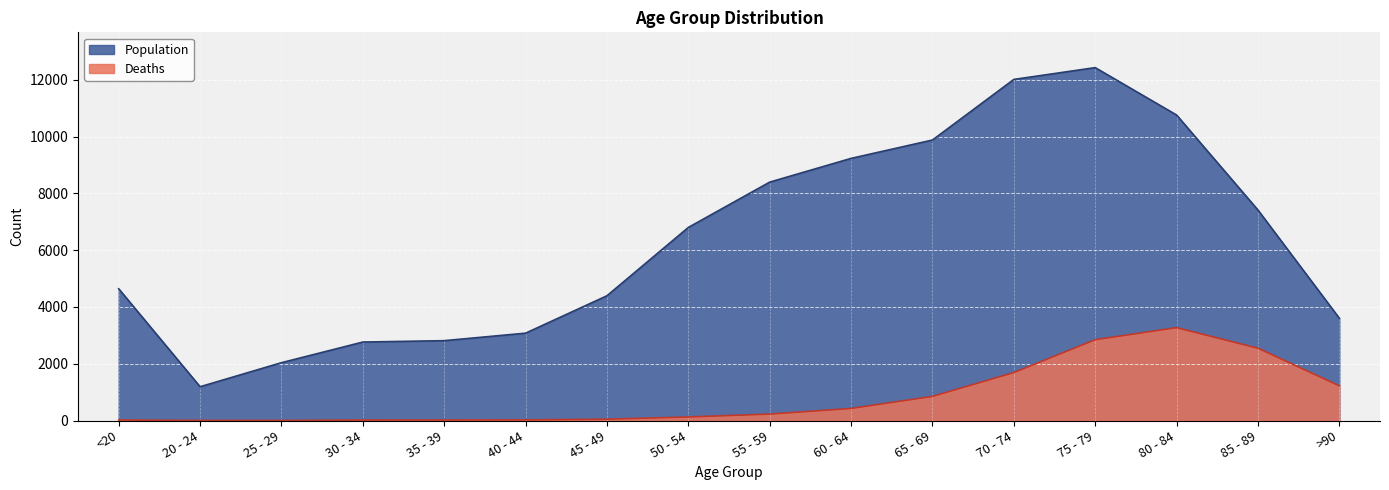

How many data points in Deaths are less than 227?

8